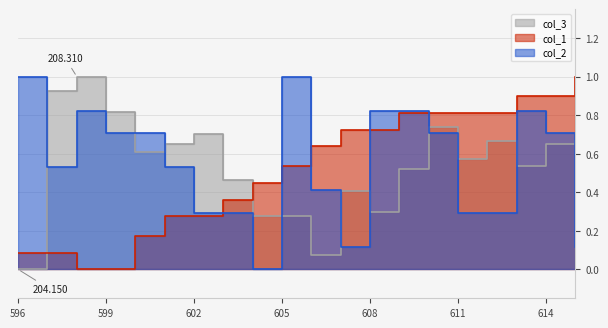

Which category has the highest value in the col_2 series?

596